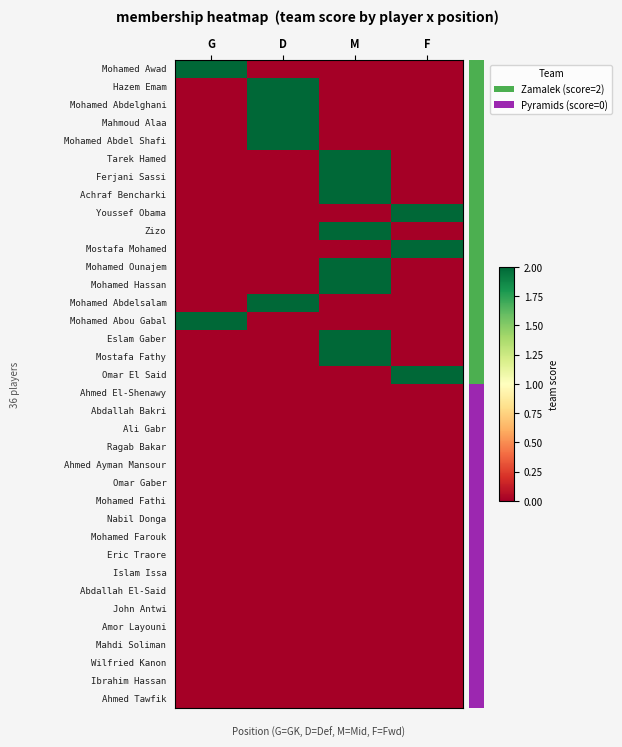

What is the total value across all series at F?

6